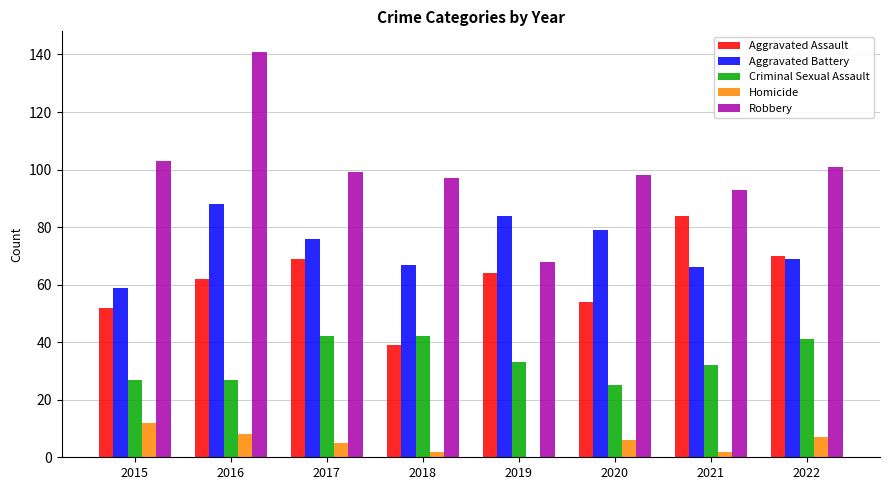

What is the sum of all Homicide values?

42